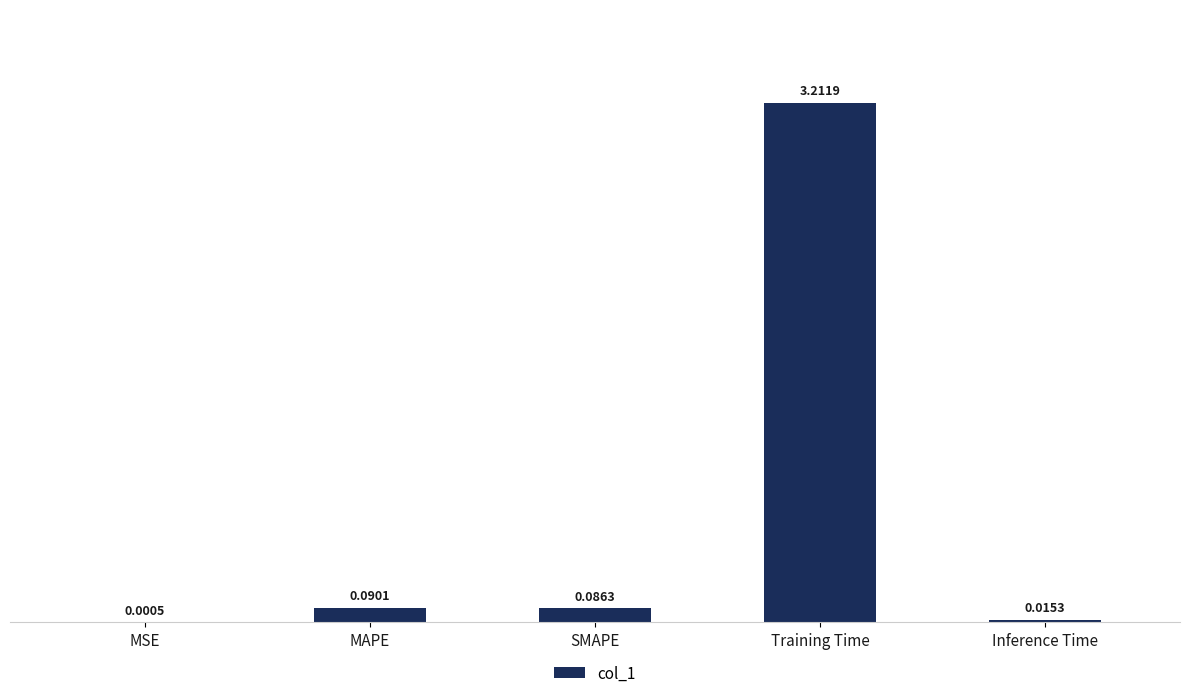

Does the chart contain stacked bars?

No